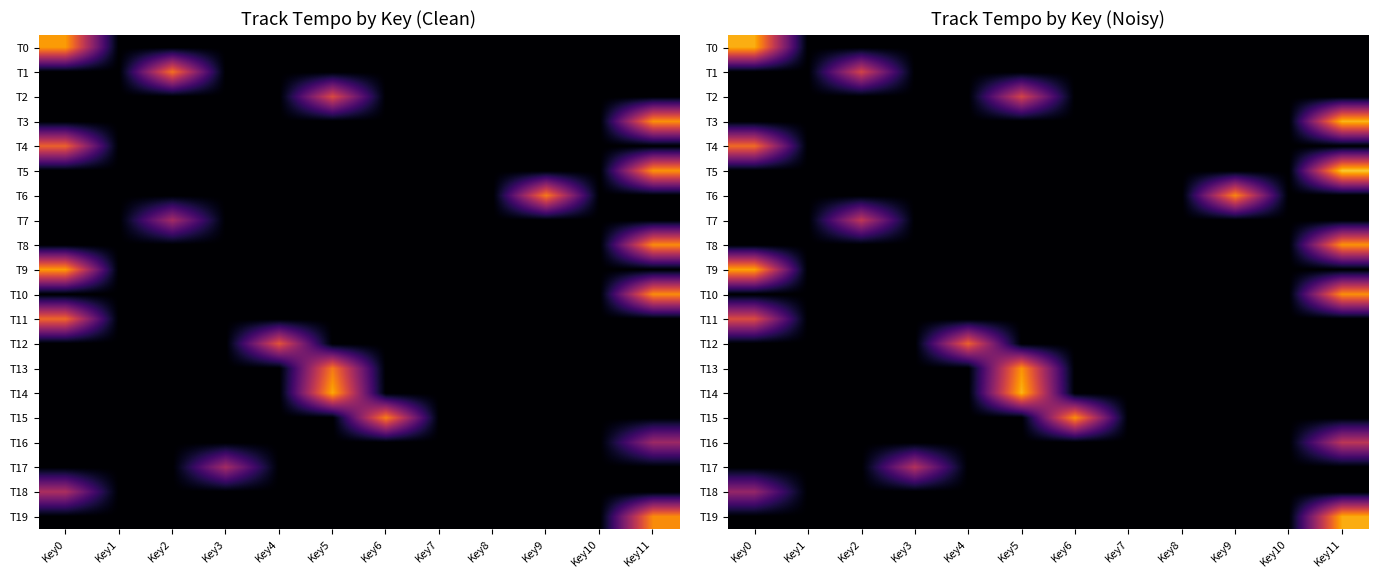

At which category does the chart reach its minimum across all series?

Key1